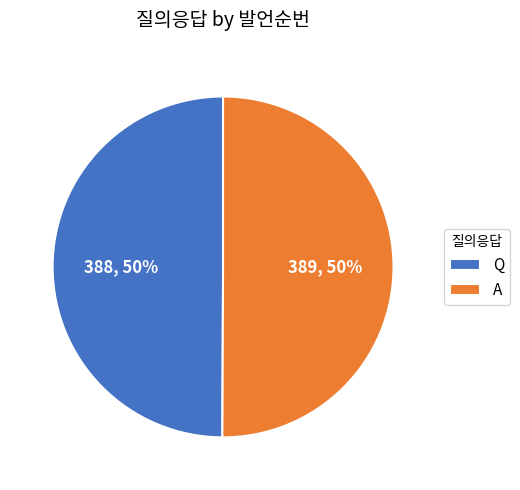

Is it true that A is 50% of the pie?

True